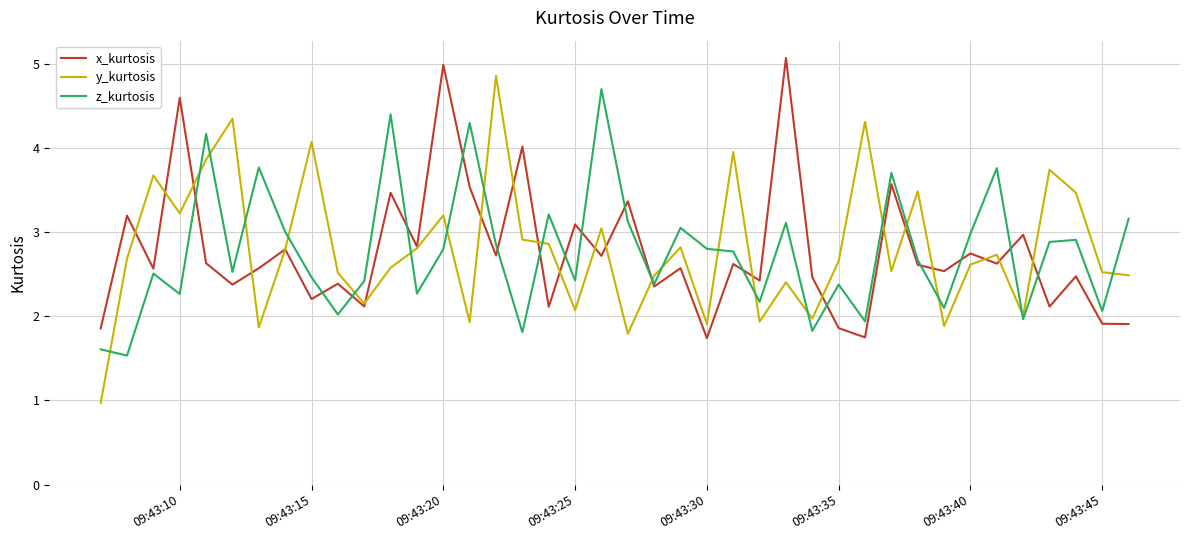

Which series has the widest spread of values?

y_kurtosis